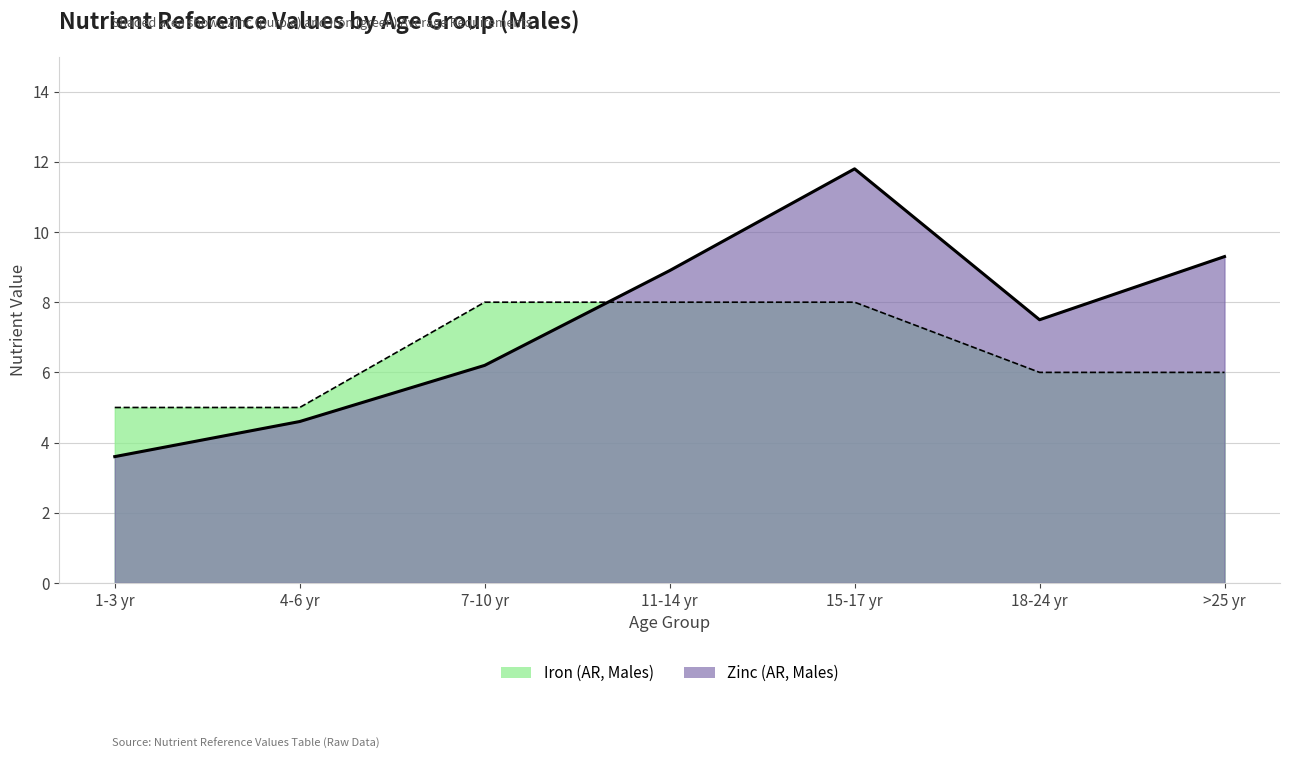

Between 18-24 yr and >25 yr, which series saw the biggest shift?

Zinc